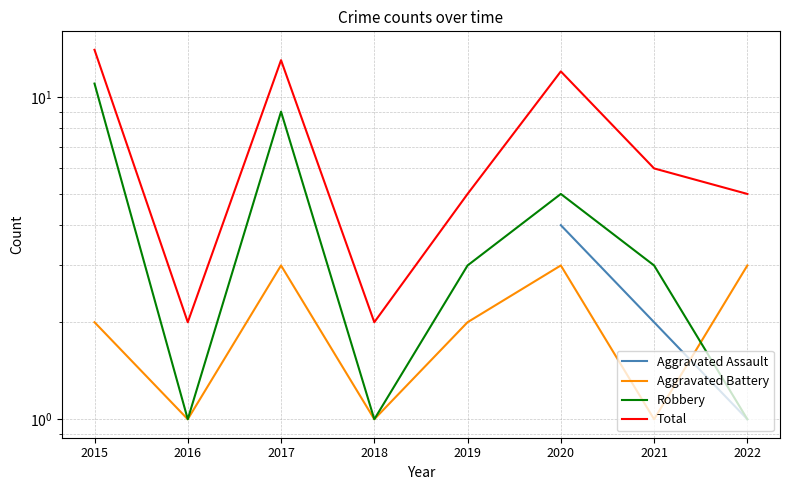

Where is Total nearest to the value 8?

2021